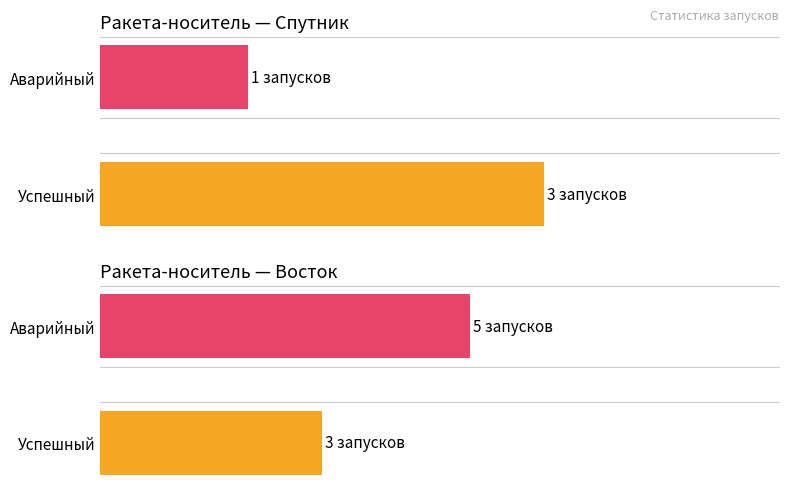

How many categories are shown in the chart?

2